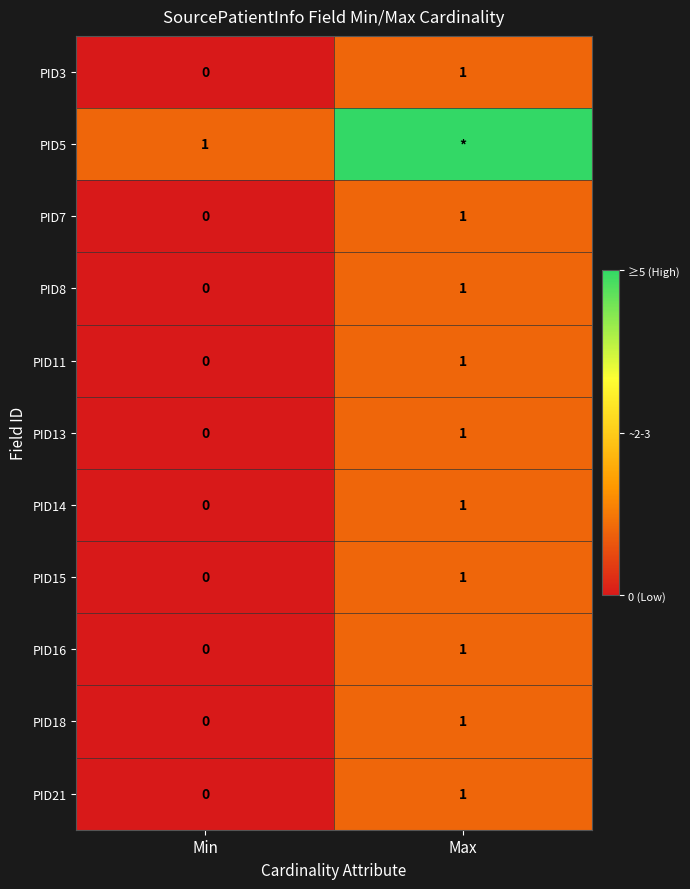

Between Min and Max, which is larger?

Max